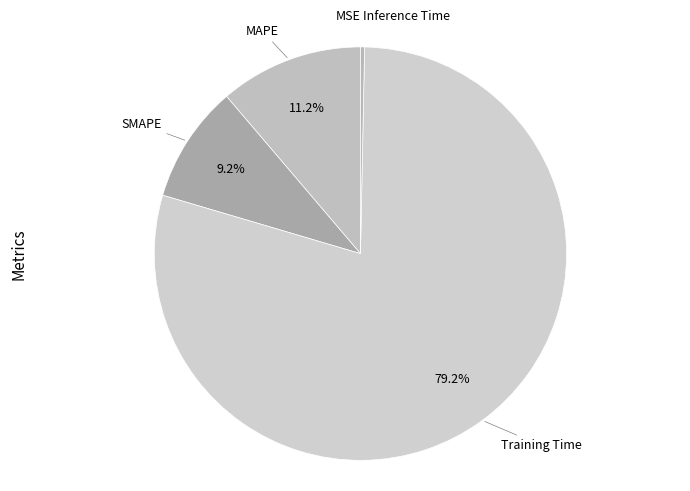

Does MAPE account for over 50% of the chart?

No